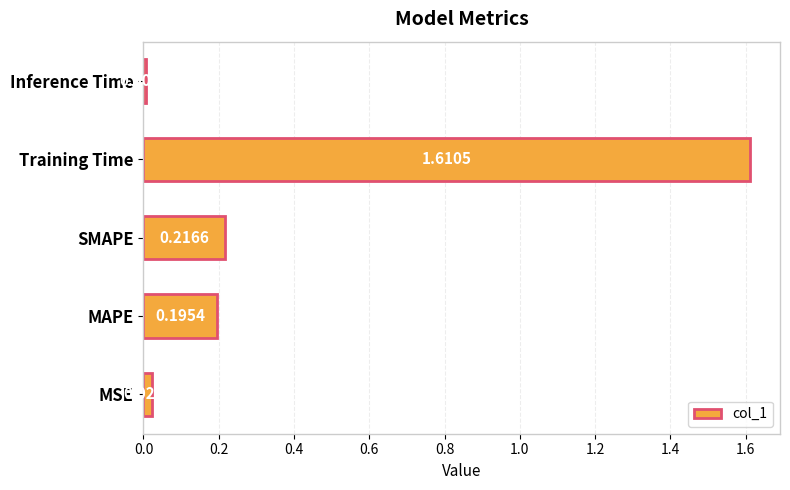

How many bars are there in total?

5